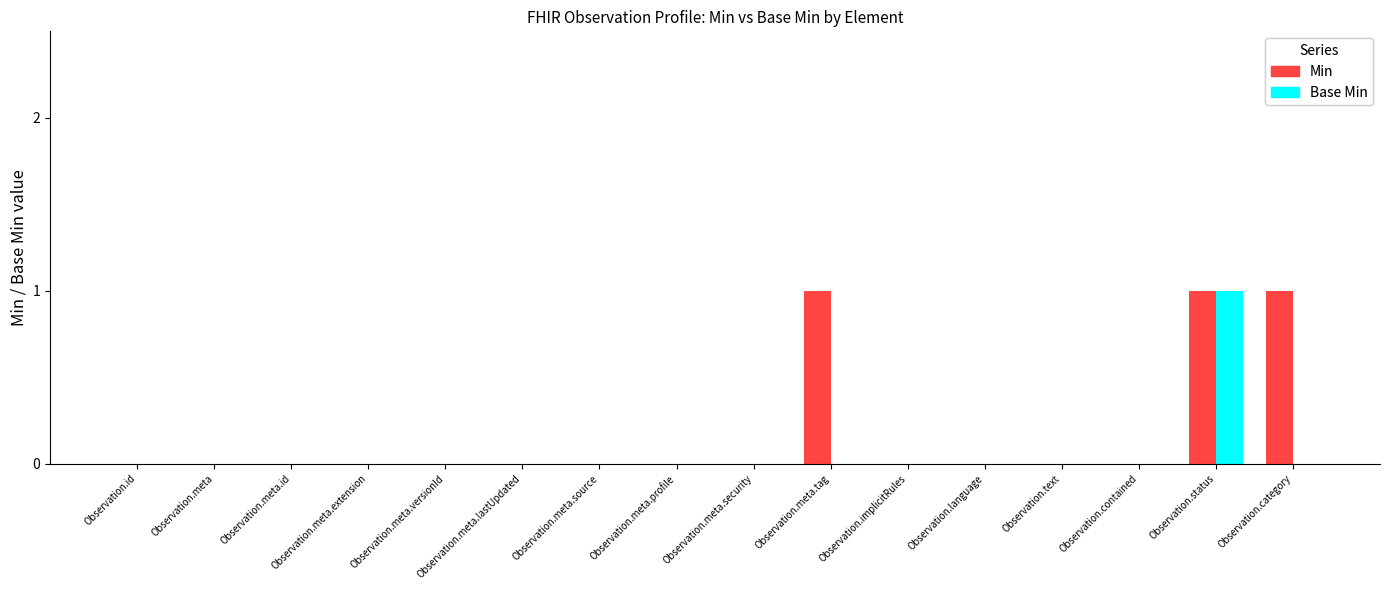

Which series has the largest total across all categories?

Min